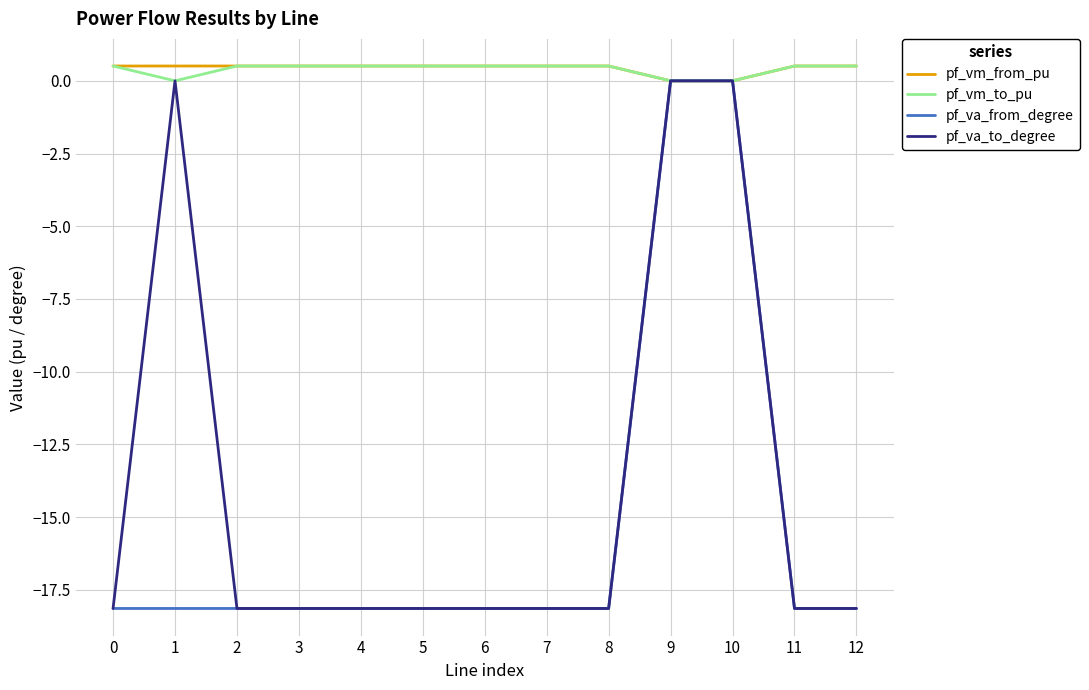

Reading left to right, transcribe all the data shown in this chart.

pf_vm_from_pu: 0=0.5	1=0.5	2=0.5	3=0.5	4=0.5	5=0.5	6=0.5	7=0.5	8=0.5	9=0.0	10=0.0	11=0.5	12=0.5
pf_vm_to_pu: 0=0.5	1=0.0	2=0.5	3=0.5	4=0.5	5=0.5	6=0.5	7=0.5	8=0.5	9=0.0	10=0.0	11=0.5	12=0.5
pf_va_from_degree: 0=-18.1	1=-18.1	2=-18.1	3=-18.1	4=-18.1	5=-18.1	6=-18.1	7=-18.1	8=-18.1	9=0.0	10=0.0	11=-18.1	12=-18.1
pf_va_to_degree: 0=-18.1	1=0.0	2=-18.1	3=-18.1	4=-18.1	5=-18.1	6=-18.1	7=-18.1	8=-18.1	9=0.0	10=0.0	11=-18.1	12=-18.1